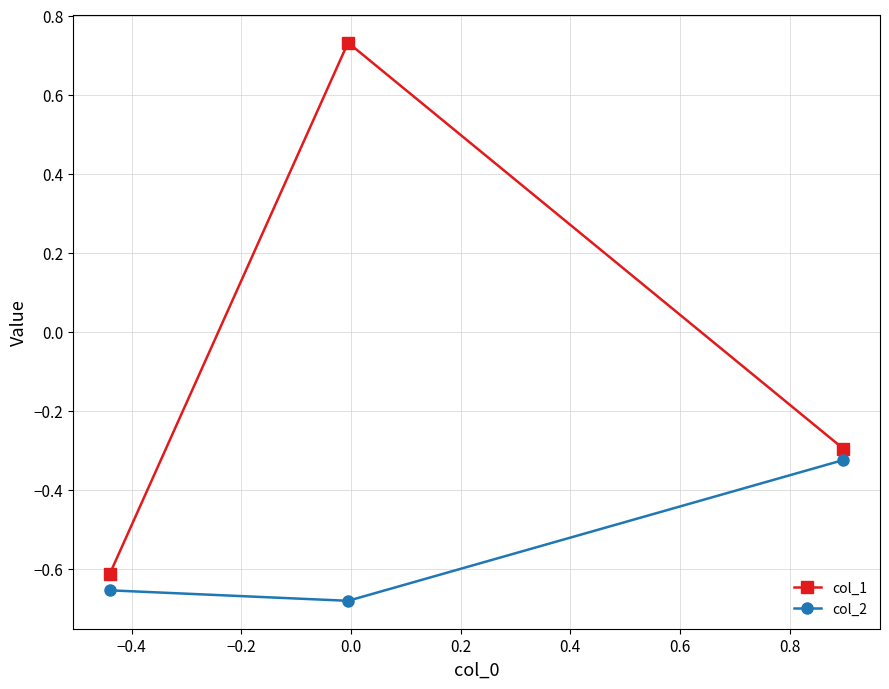

Which series has the largest range (max minus min)?

col_1